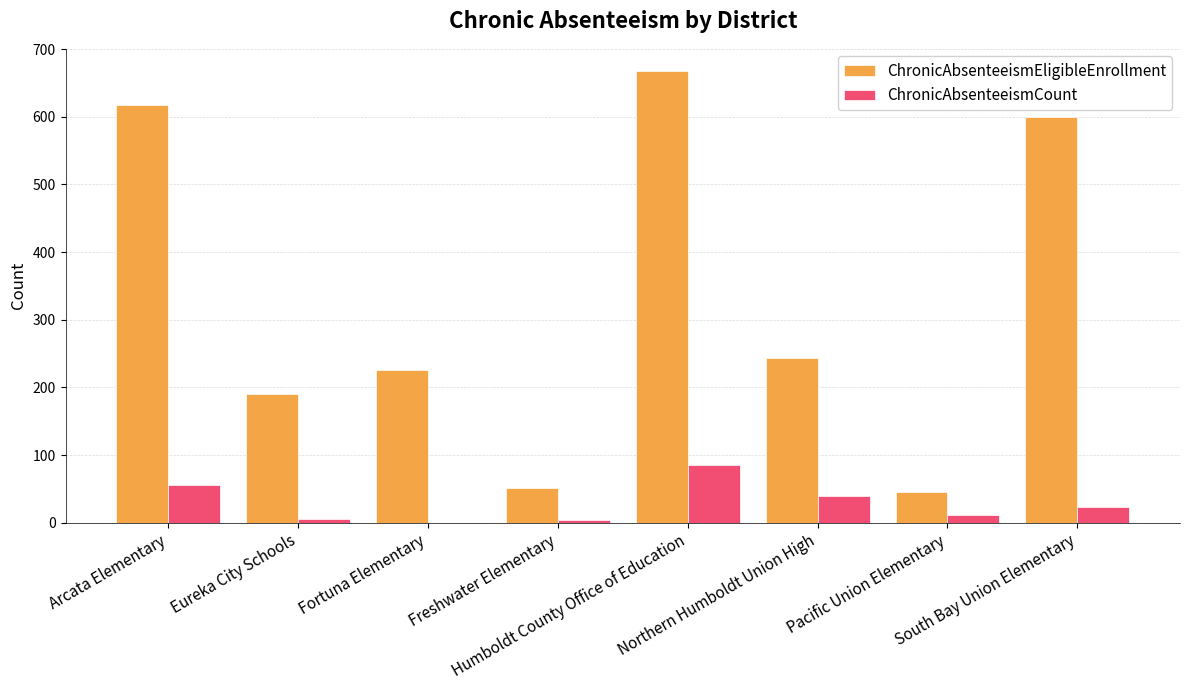

What is the greatest value displayed?

667